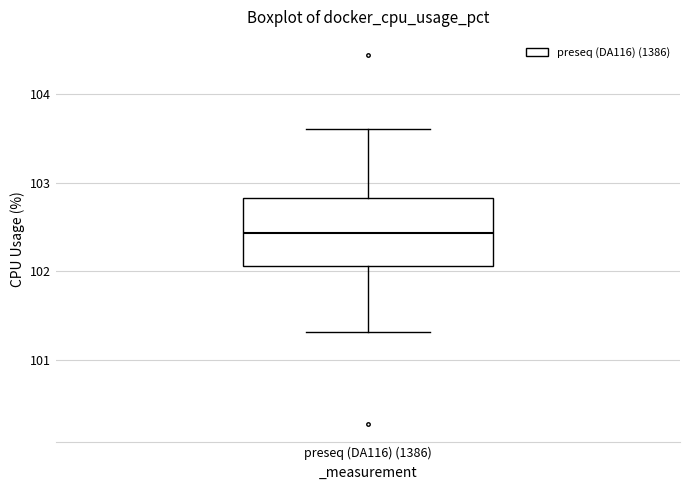

Read this box plot against the y-axis: the position of the median line, the range covered by the box, and the ends of both whiskers. The values are not printed on the chart, so give them approximately, as read against the axis.

median 102.4, box 102.1 to 102.8, whiskers 101.3 to 103.6